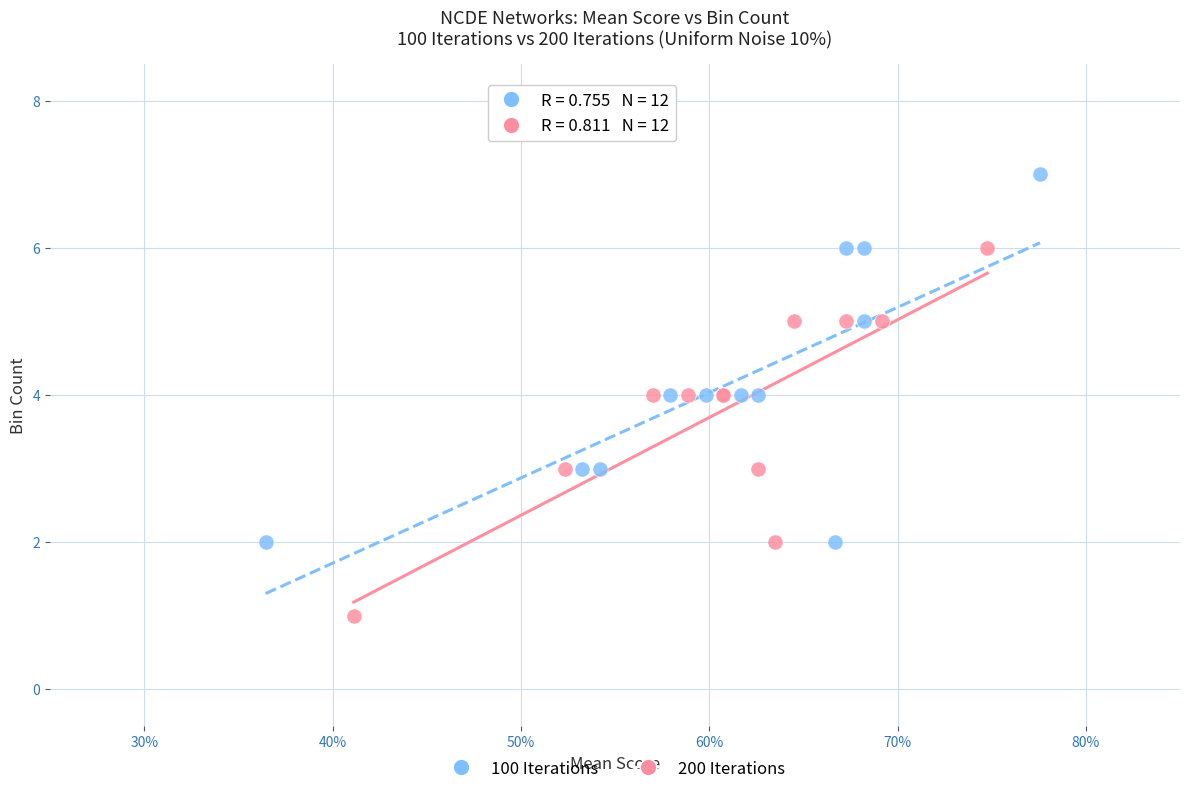

Which series reaches the maximum Y coordinate?

100 Iterations